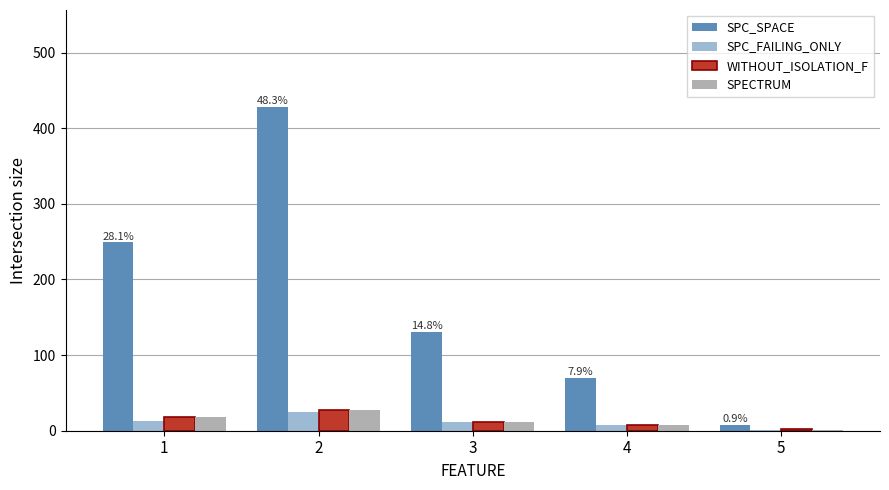

What is the spread (max minus min) of values at 4?

62